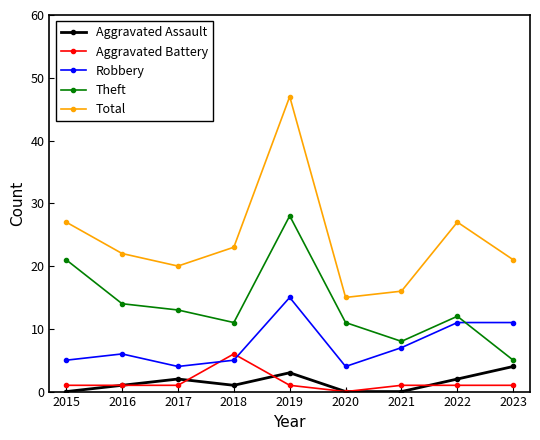

True or false: Robbery and Aggravated Assault intersect in this chart.

False